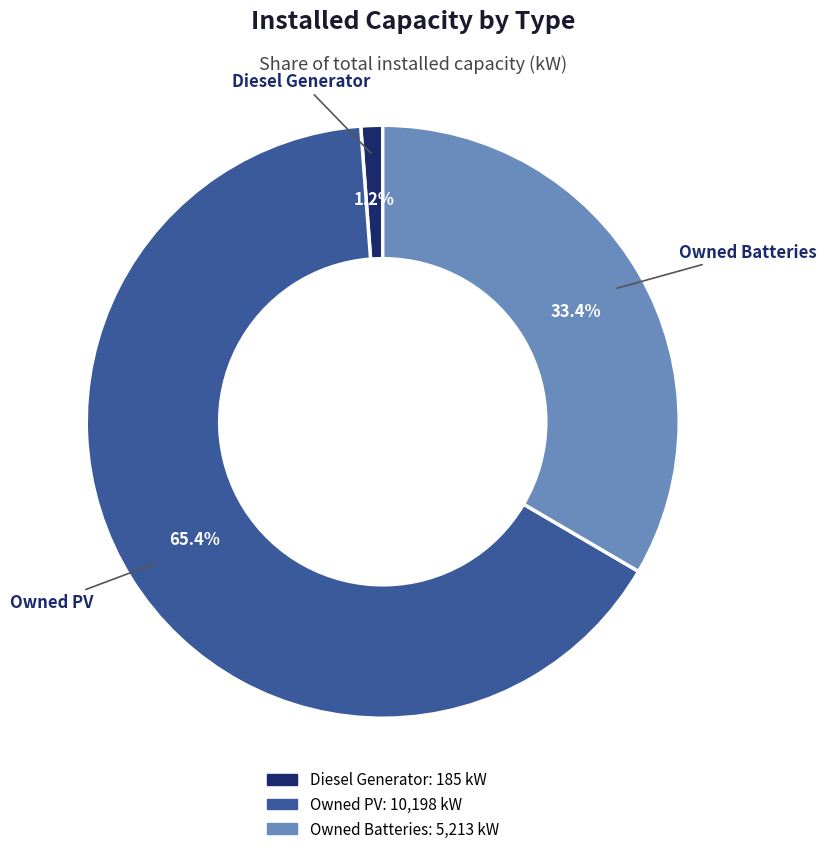

Is there any slice that represents more than half of the pie?

Yes